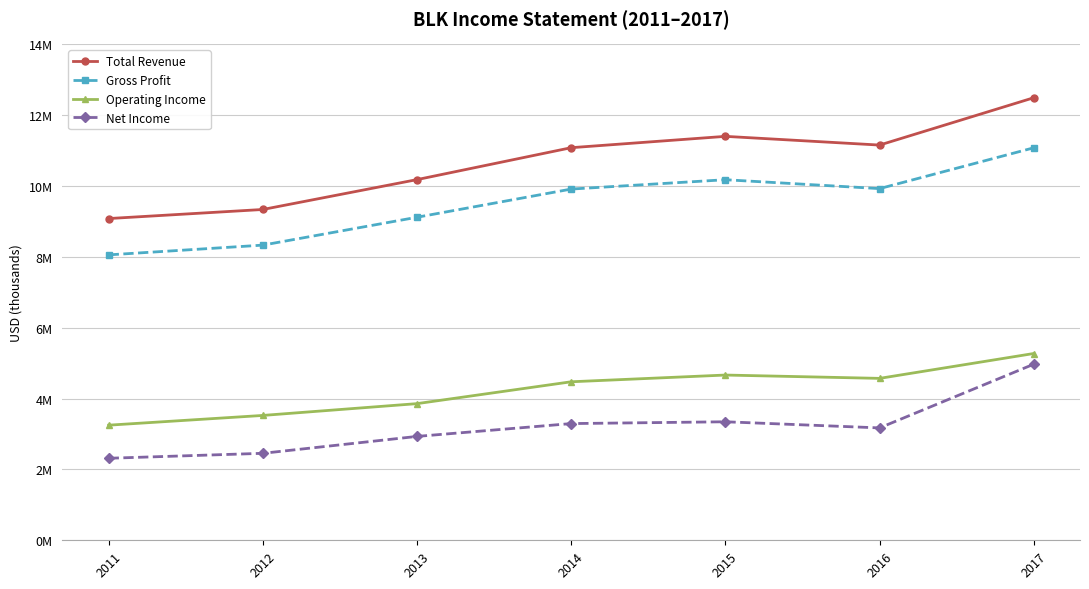

Does the chart have visible grid lines?

Yes